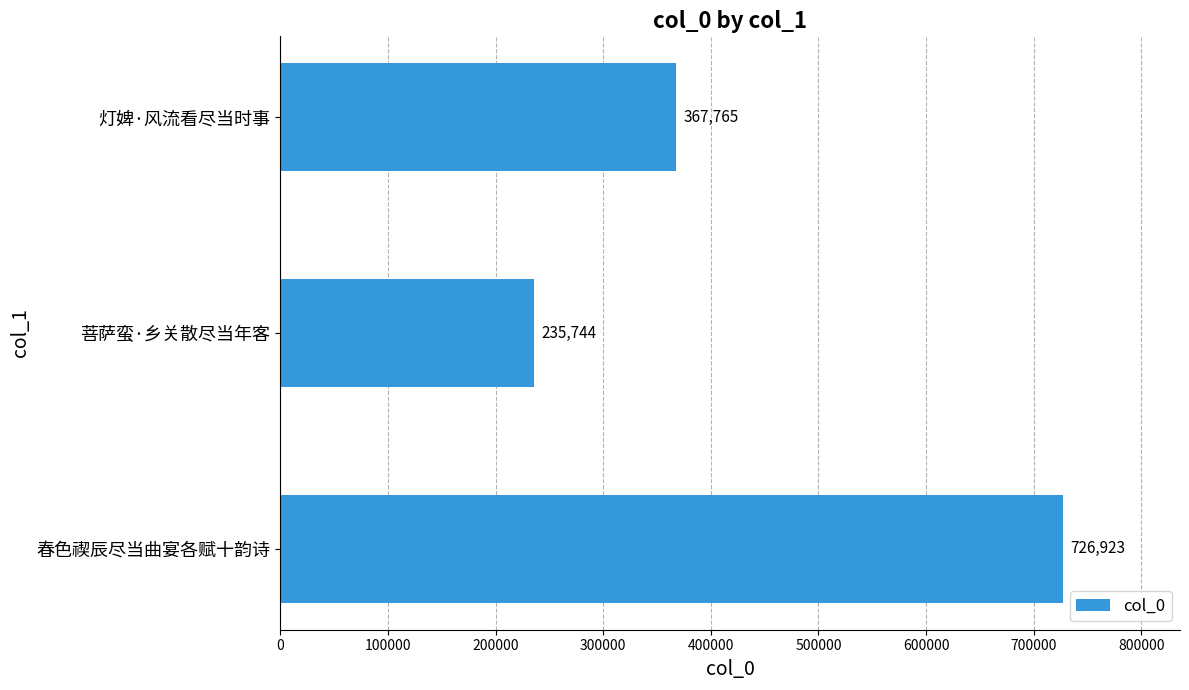

What is the change in value from 春色禊辰尽当曲宴各赋十韵诗 to 灯婢·风流看尽当时事?

-359158